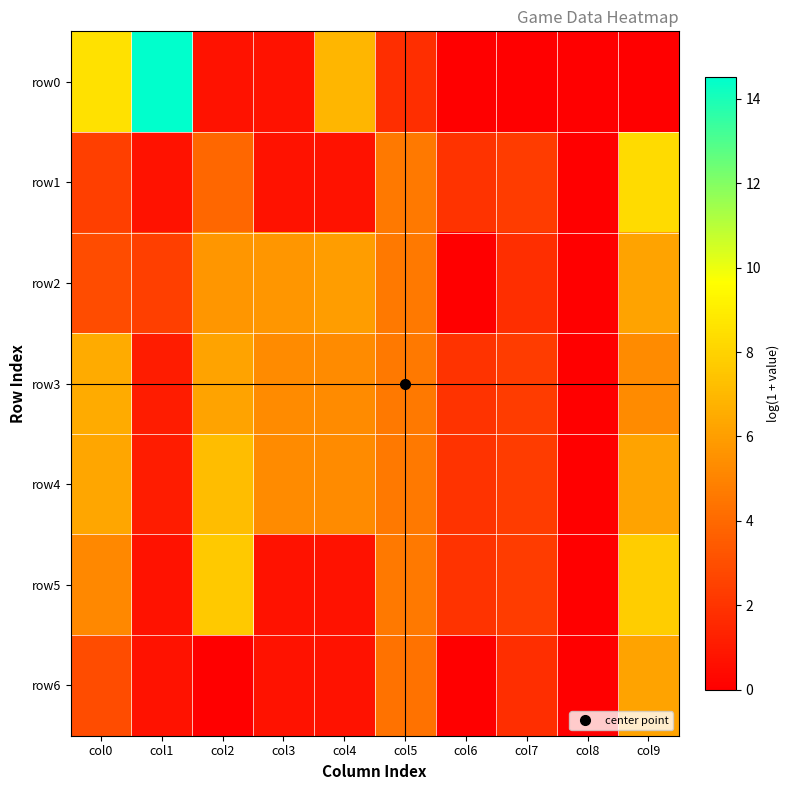

At col7, list the series in order from smallest to largest.

row0, row2, row6, row1, row3, row4, row5